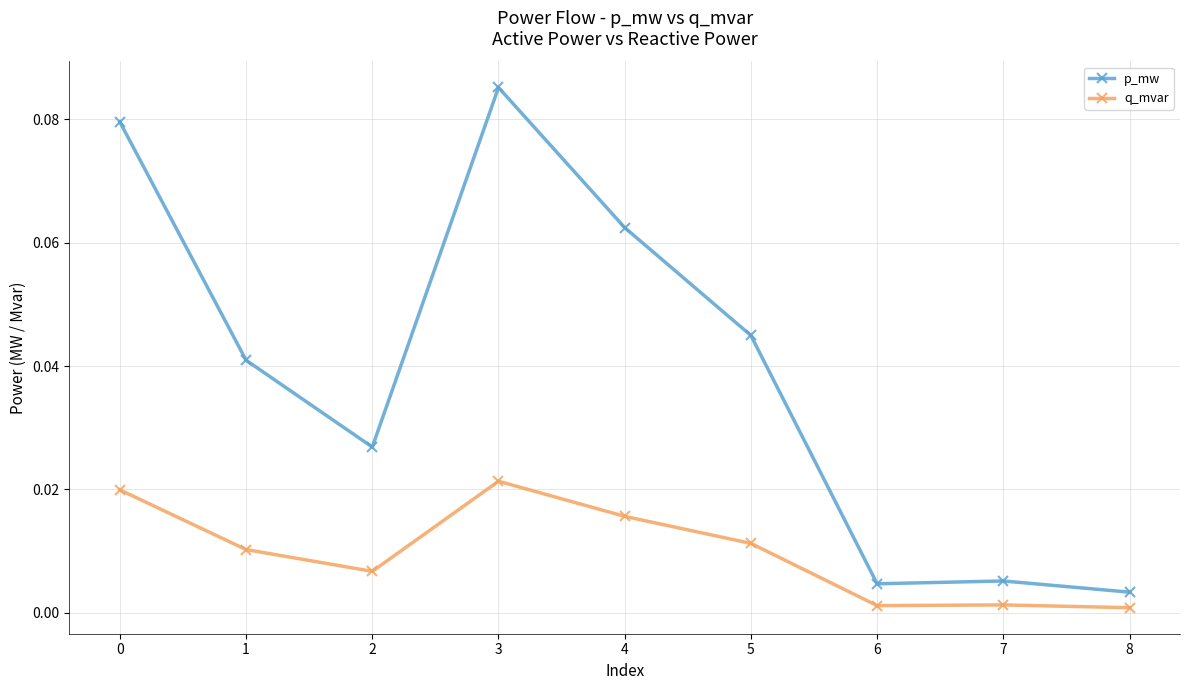

Which label corresponds to the largest value in the chart?

3